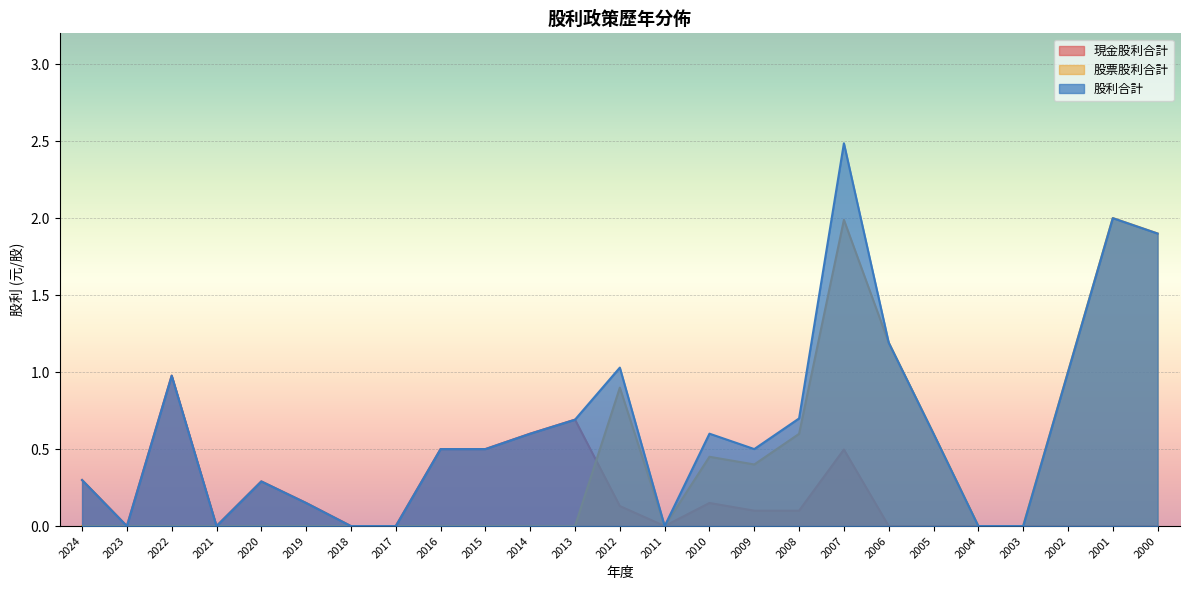

Which category has the lowest value in the 股利合計 series?

2023